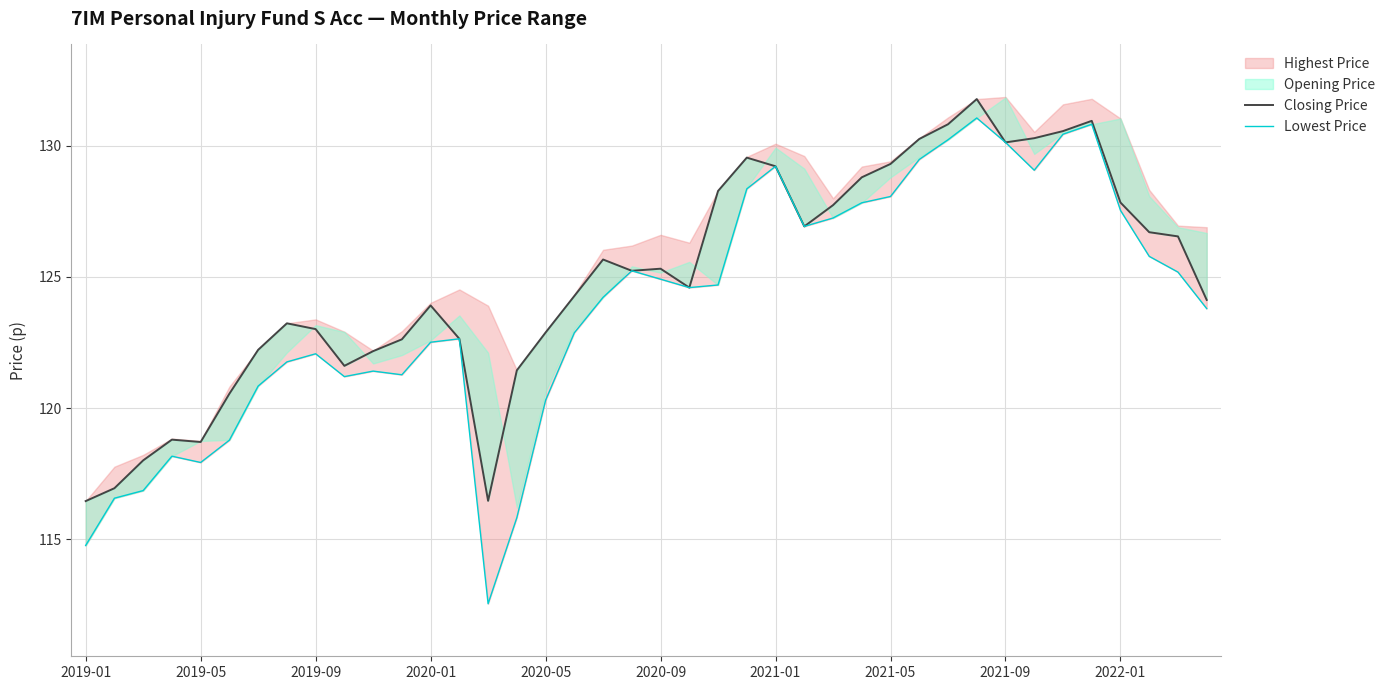

The value of Lowest Price at 2020-09 is 27.0. True or false?

False